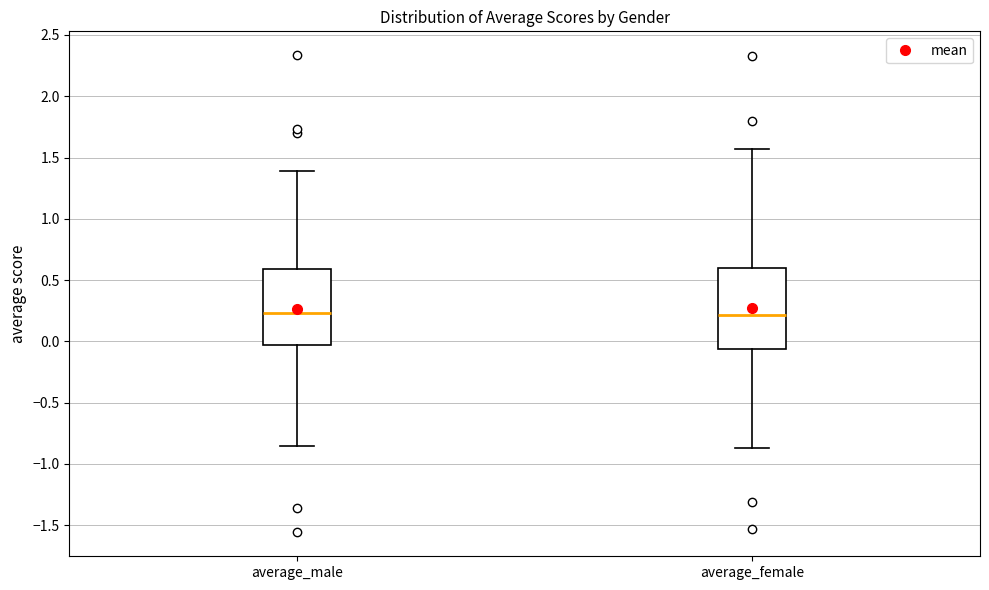

Reading left to right, read every box against the y-axis: the position of its median line, the range the box covers, and the ends of its whiskers. The values are not printed on the chart, so give them approximately, as read against the axis.

average_male: median 0.25, box -0.05 to 0.60, whiskers -0.85 to 1.40
average_female: median 0.20, box -0.05 to 0.60, whiskers -0.85 to 1.55